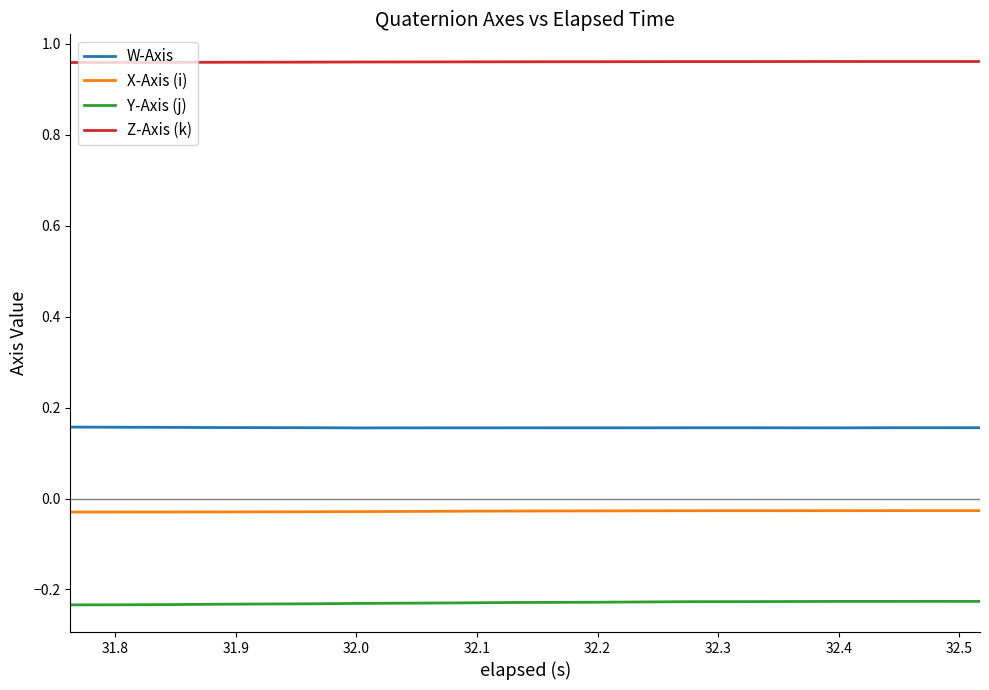

True or false: Z-Axis (k) and W-Axis cross at least once.

False